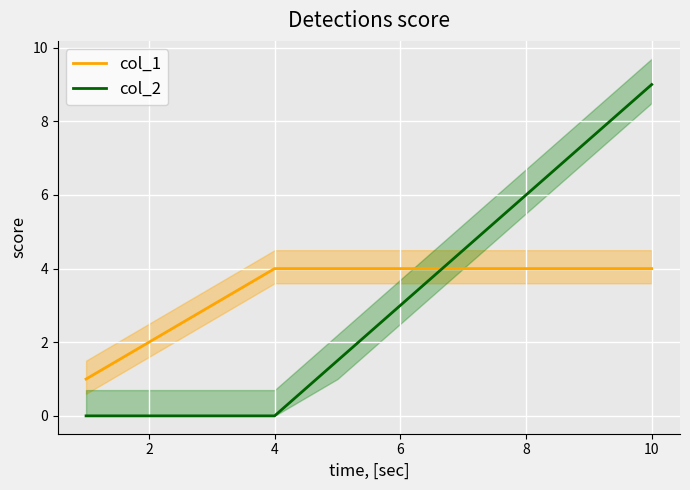

How many data points in col_1 are less than 4?

3